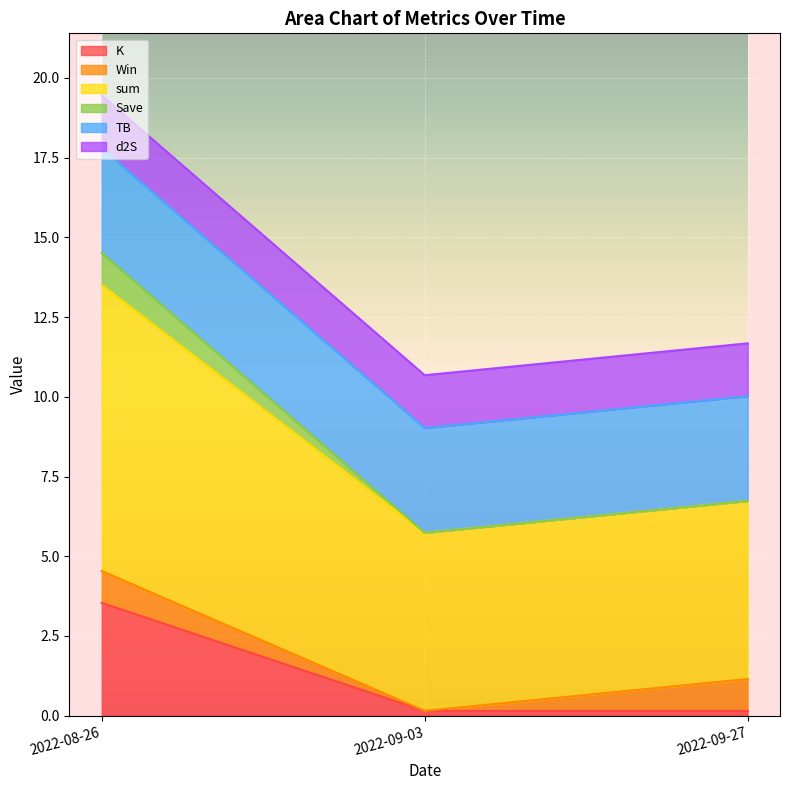

Which category has the highest value in the K series?

2022-08-26